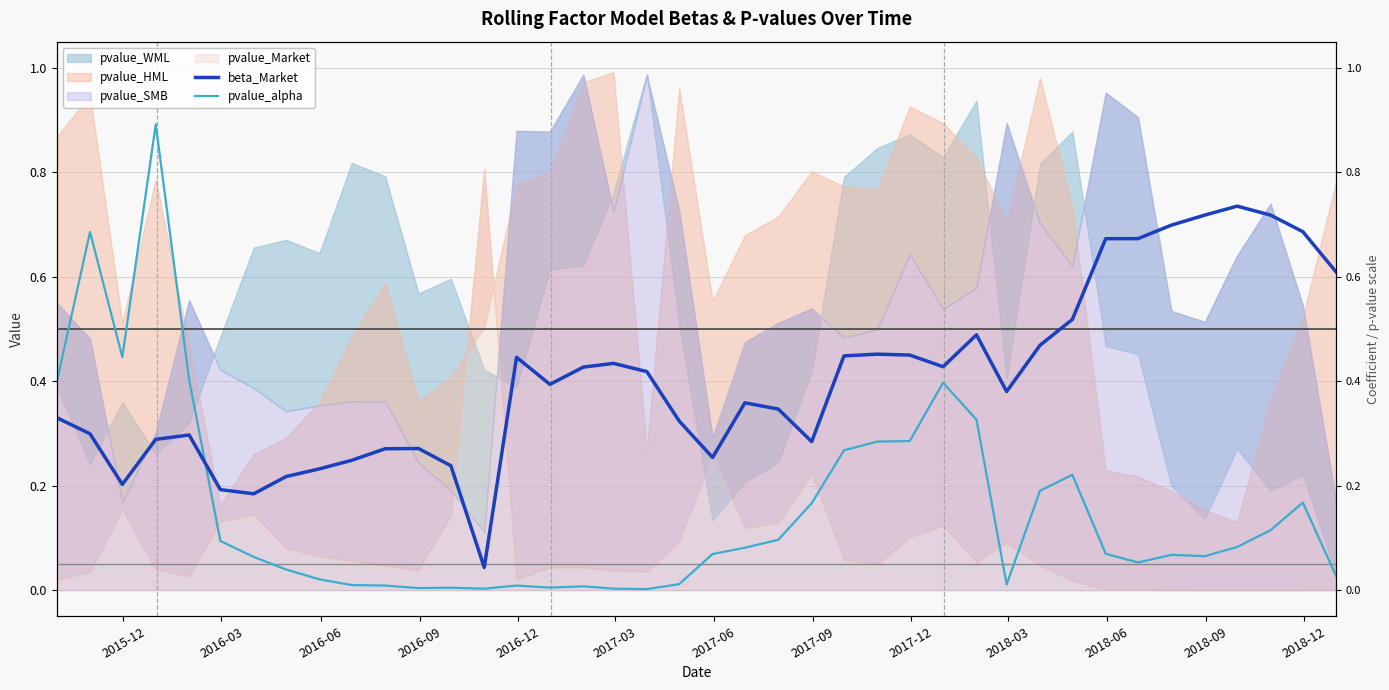

In pvalue_alpha, how many points are lower than both neighbors (excluding endpoints)?

8